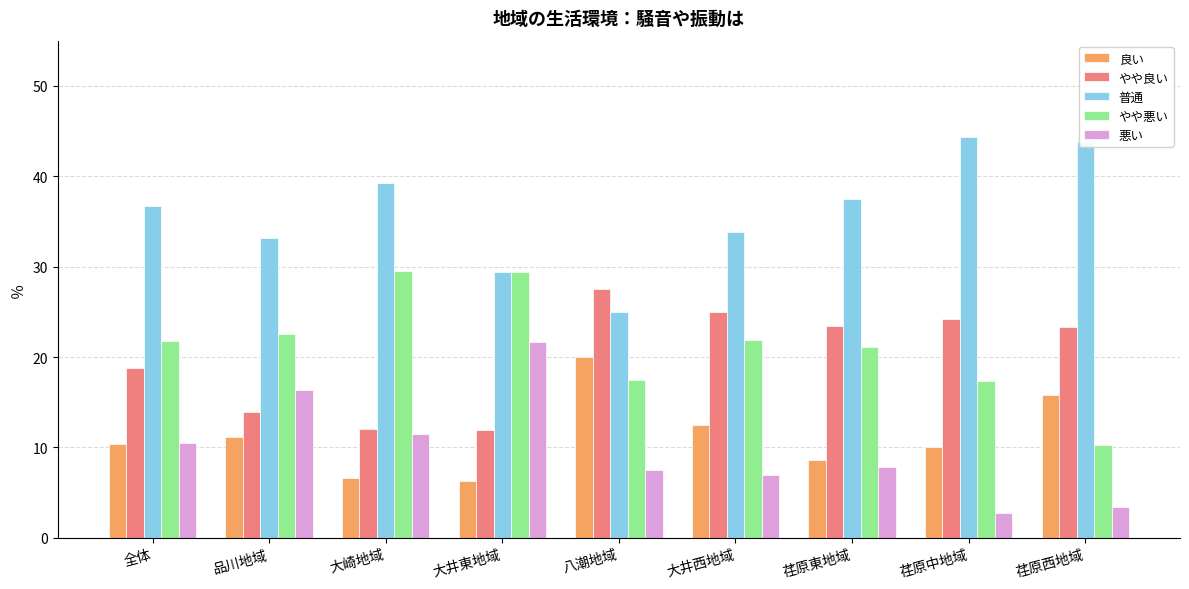

Which series has the largest total across all categories?

普通